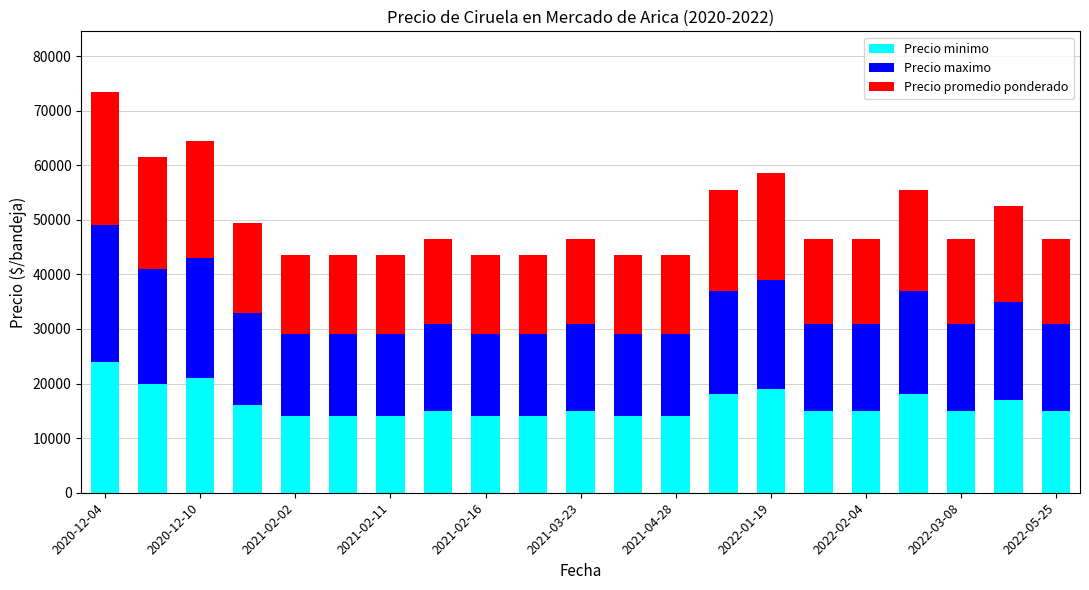

What is the maximum value for Precio minimo?

24000